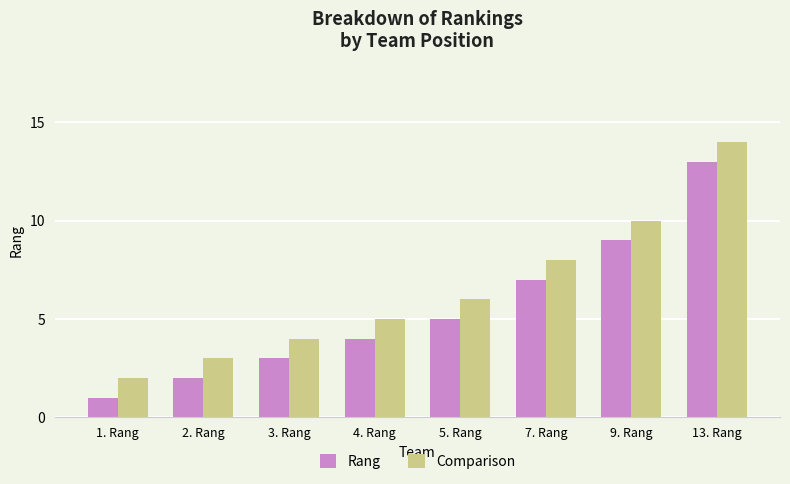

At which category is the sum across all series the highest?

13. Rang